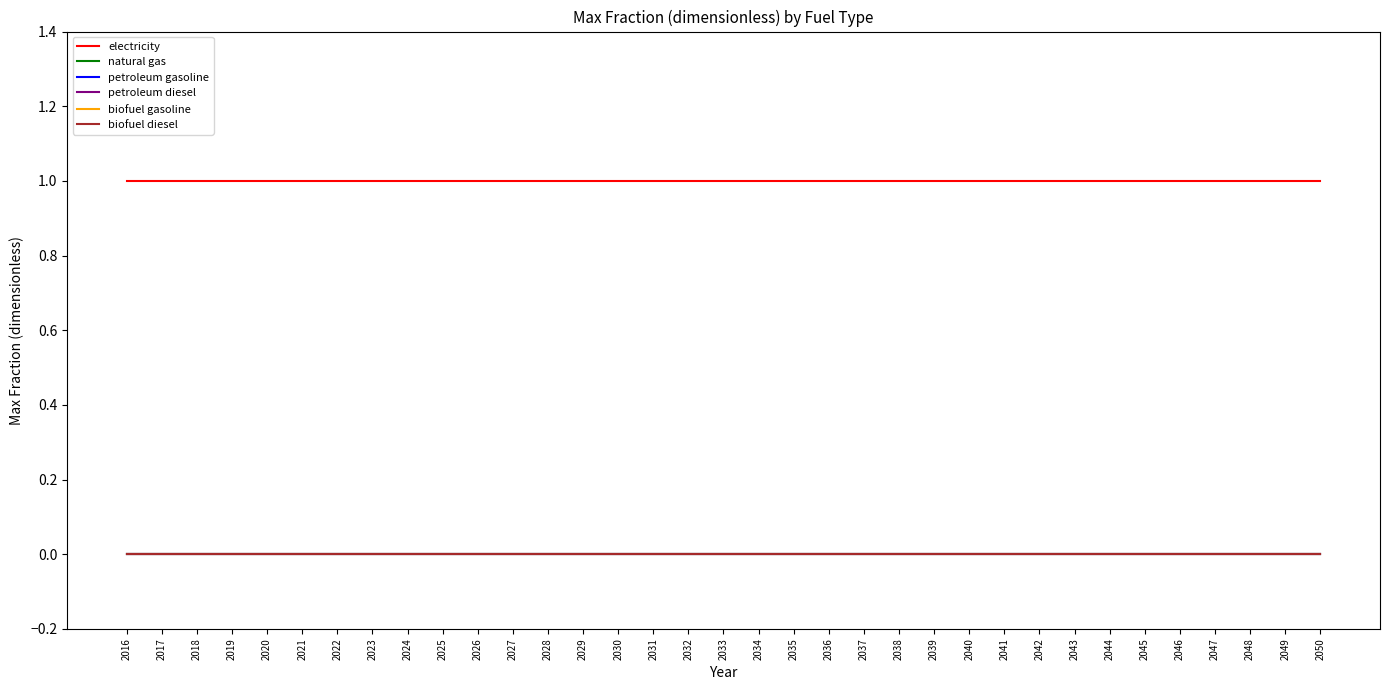

What is the total value across all series at 2034?

1